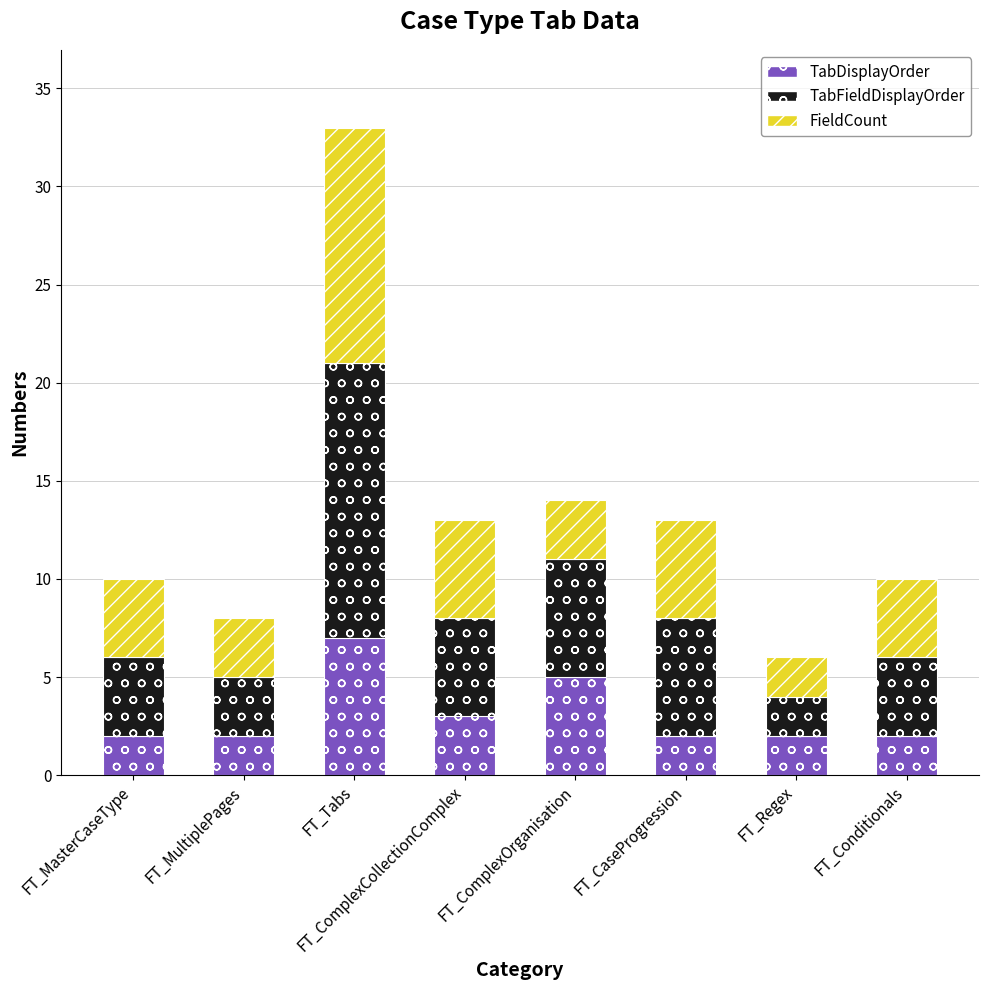

What is the highest value of the TabDisplayOrder series?

7